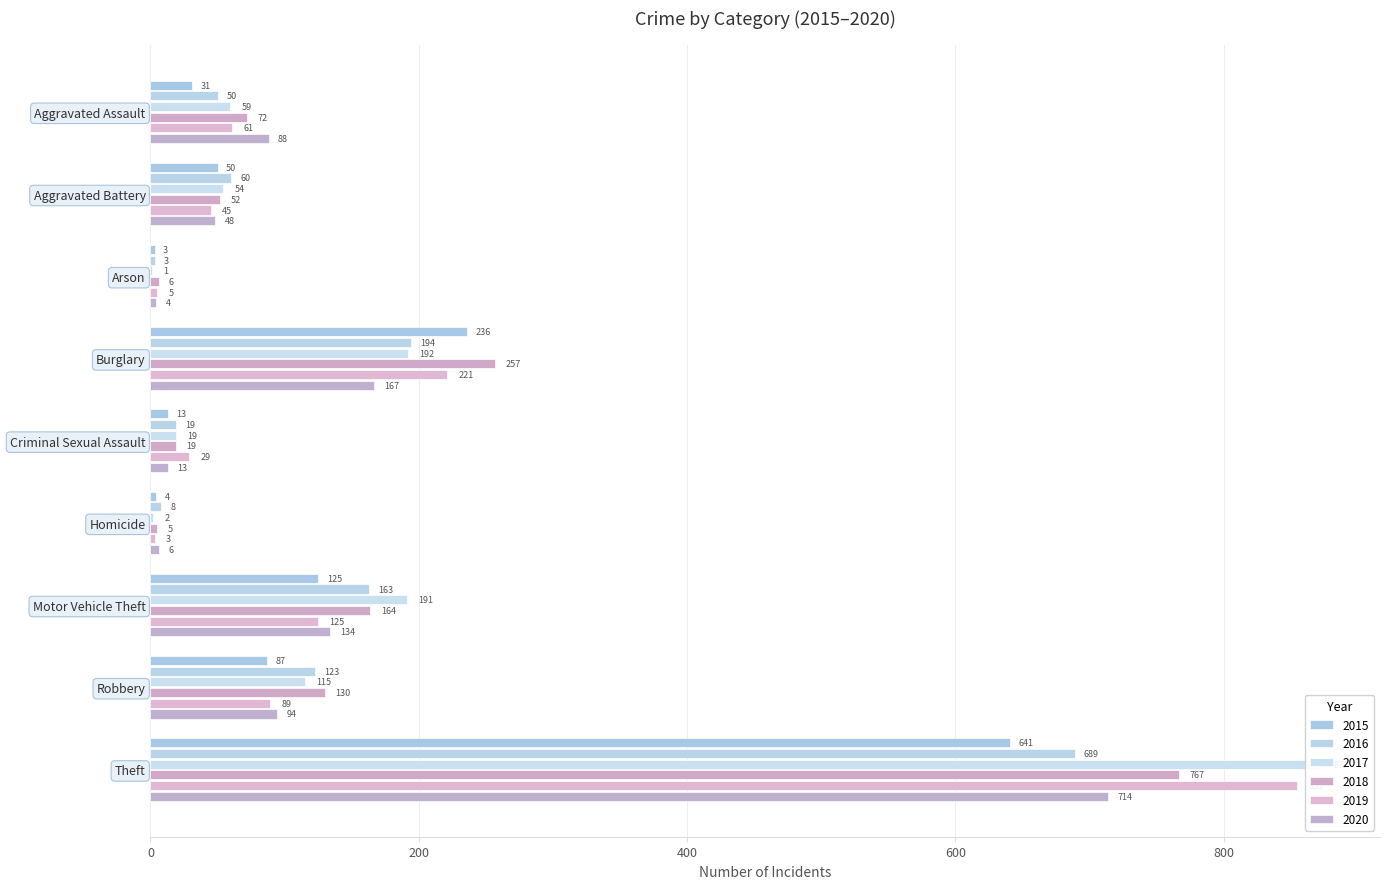

Which has a higher value, Aggravated Battery or Robbery?

Robbery